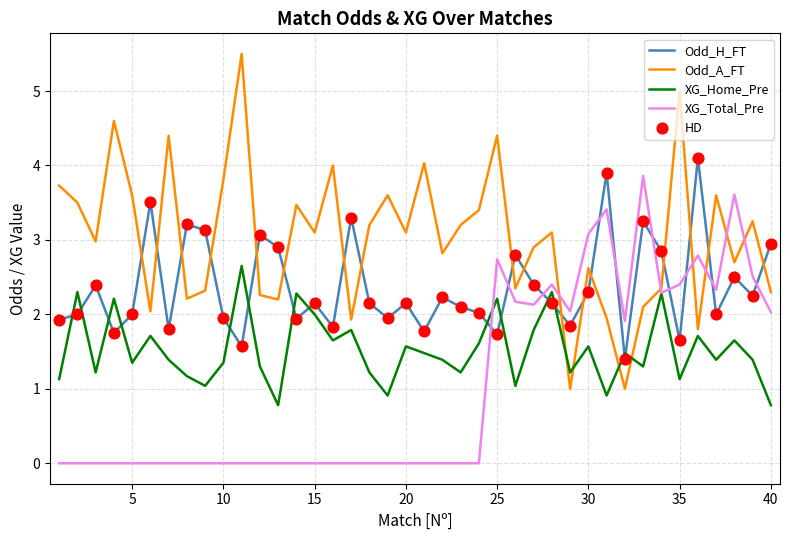

At how many categories does at least one series exceed 0?

40